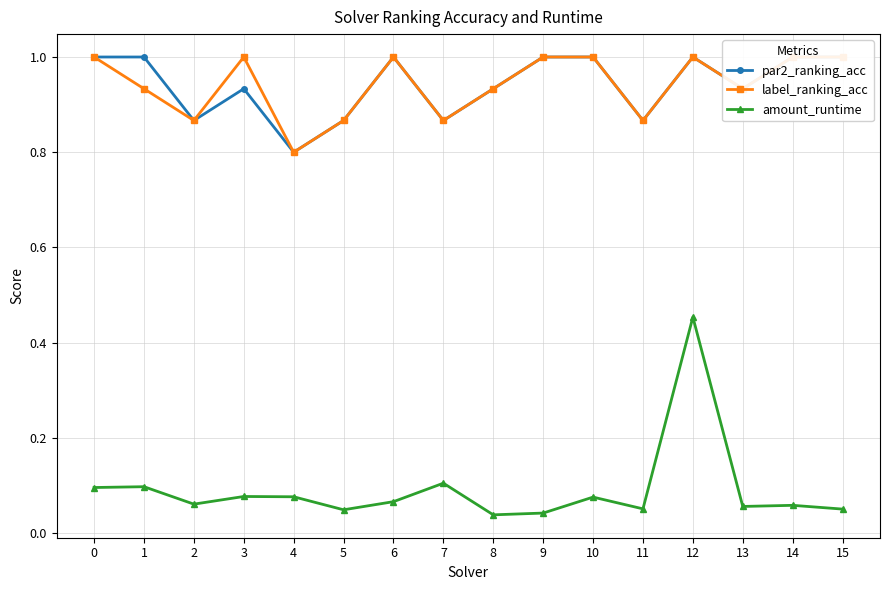

What value does the amount_runtime series have at 2?

0.1